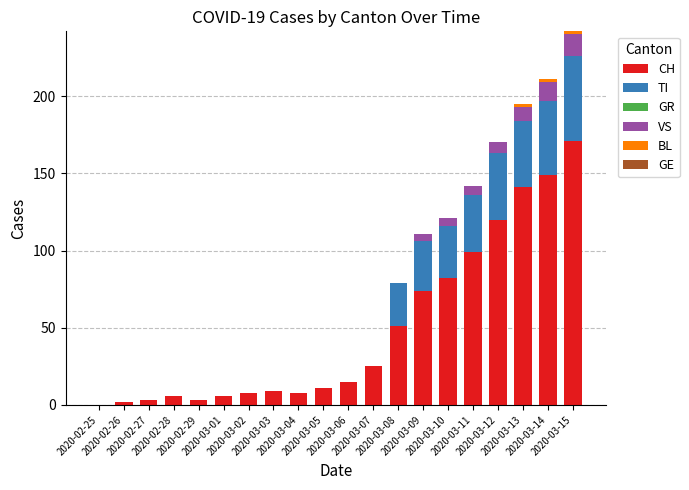

How many distinct data groups are displayed?

4